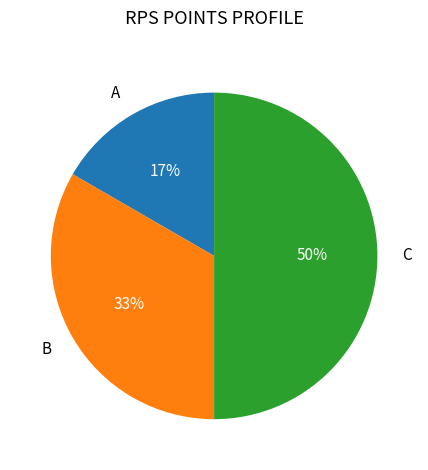

The C slice represents 59% of the pie. True or false?

False